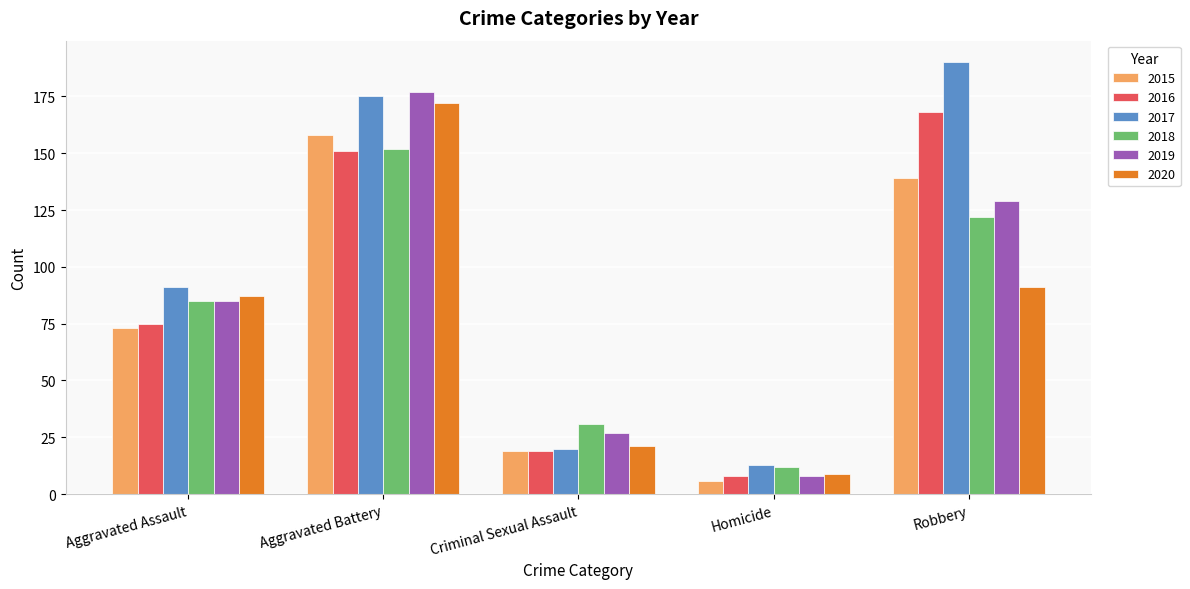

How many groups of bars are there?

5